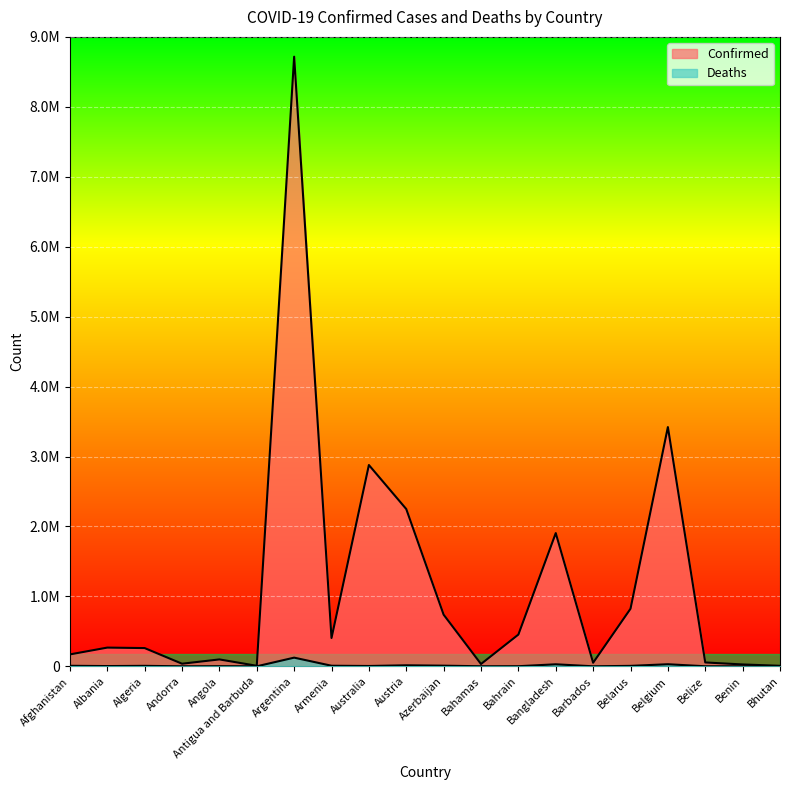

Which series changed the most between Angola and Benin?

Confirmed